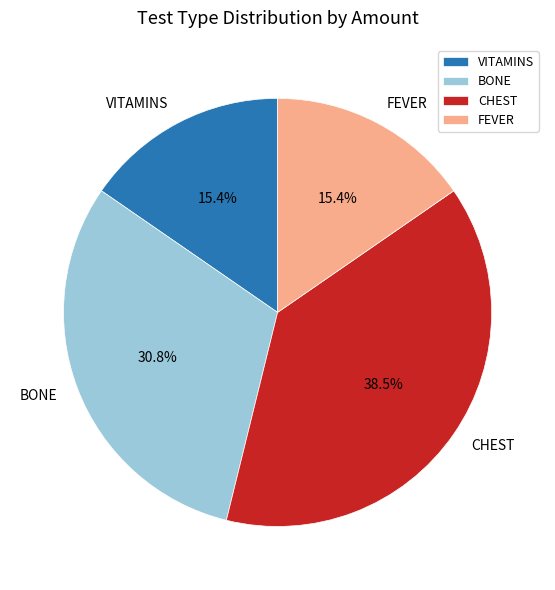

To the nearest percent, what is the average slice percentage?

25%